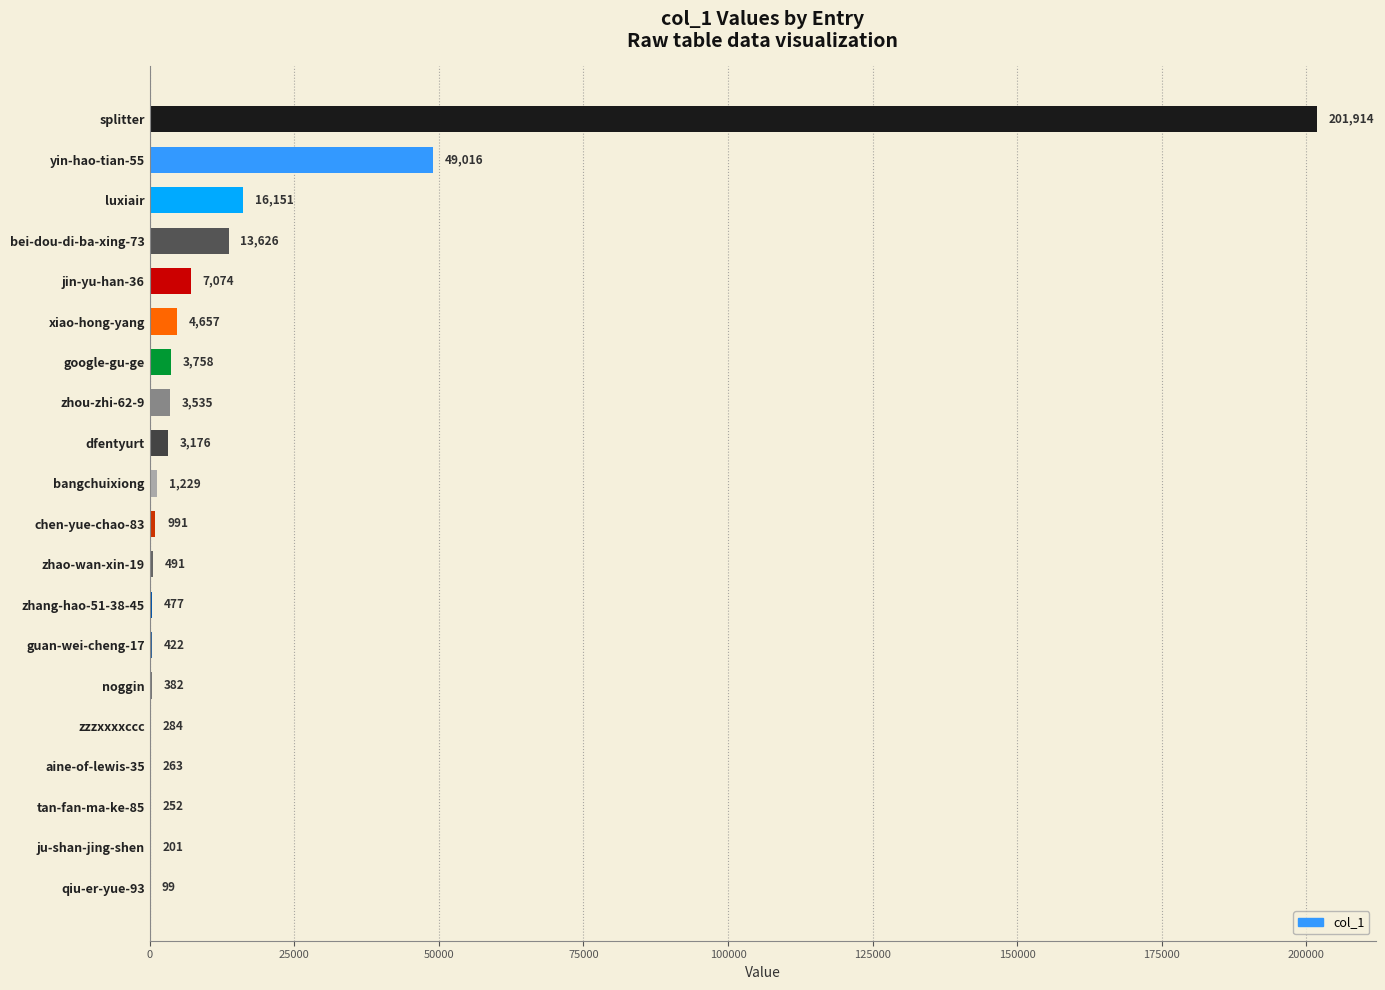

At which label is the value closest to 101006?

yin-hao-tian-55